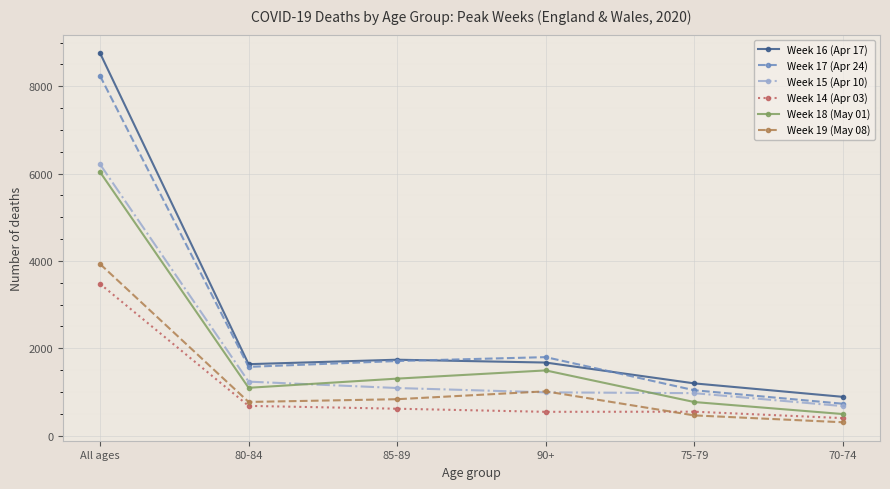

True or false: Week 17 (Apr 24) has more than 1 points higher than both neighbors.

False